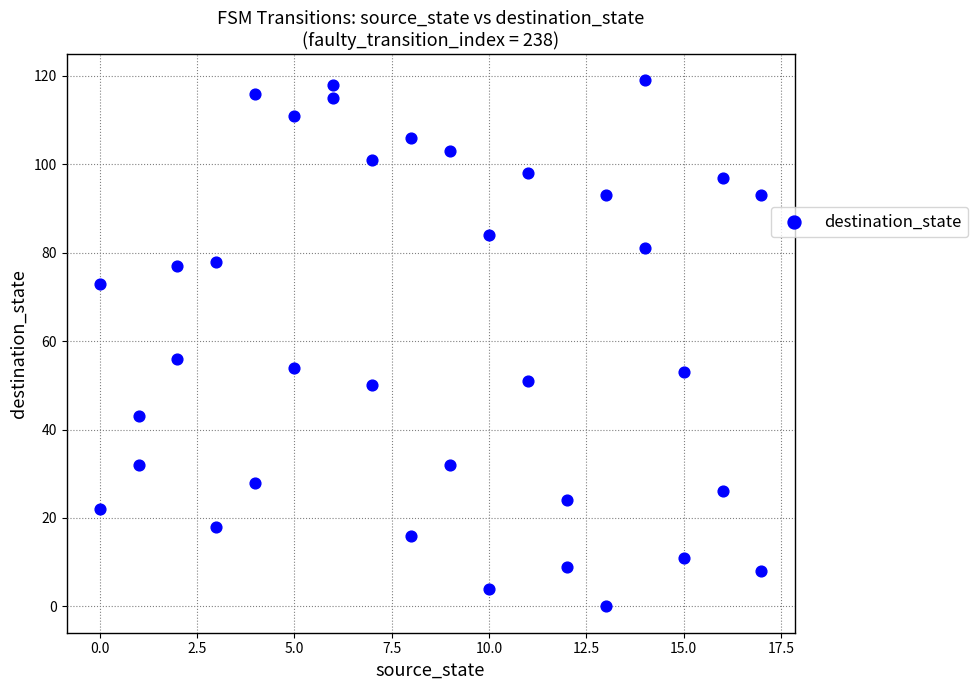

What is the range of X values (max minus min)?

17